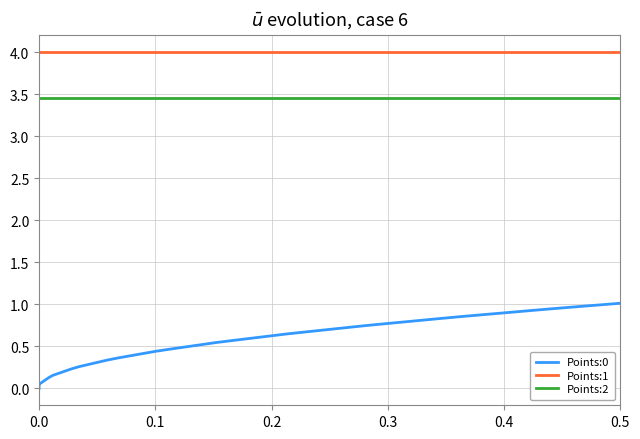

Which series has the widest spread of values?

Points:0